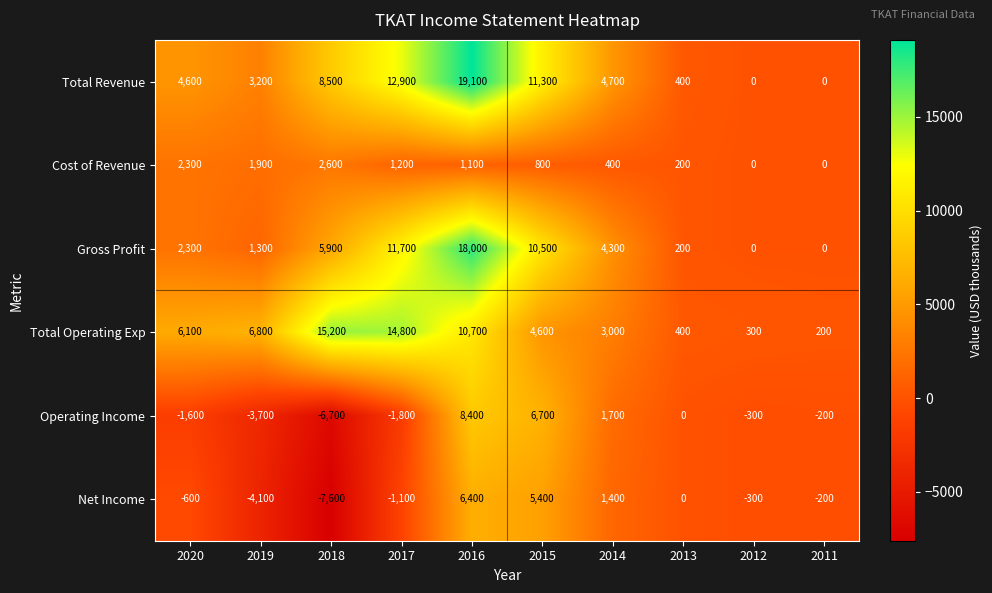

Which category has the highest value across all series?

2016